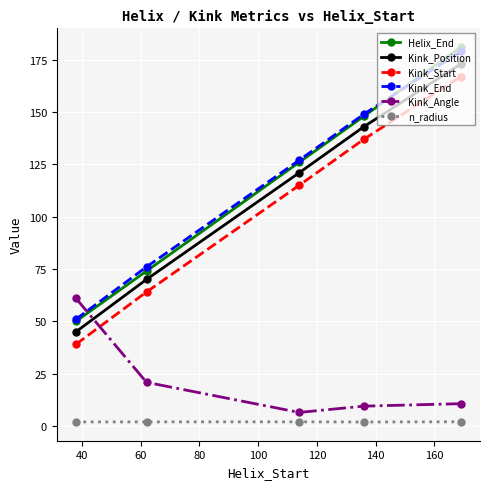

In Kink_Angle, how many points are lower than both neighbors (excluding endpoints)?

1